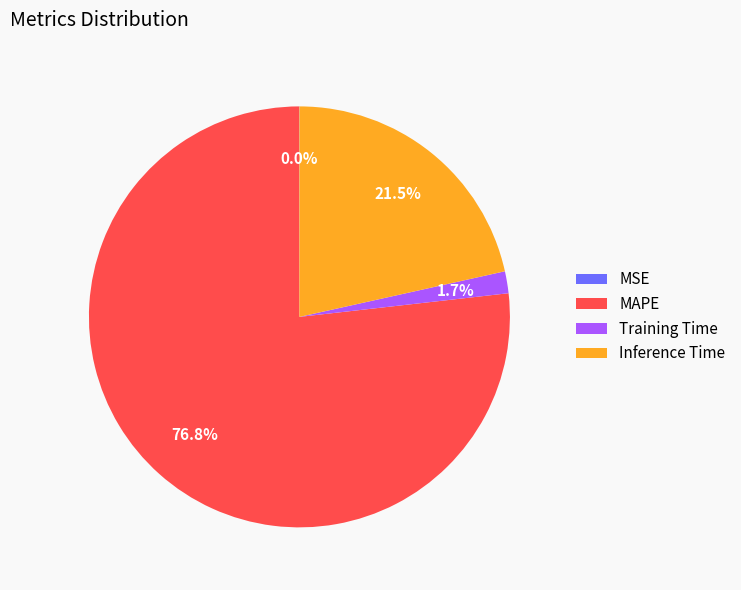

Is there any slice that represents more than half of the pie?

Yes